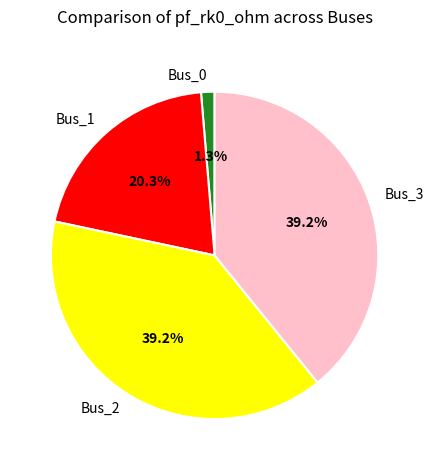

Does Bus_3 represent more than half of the total?

No